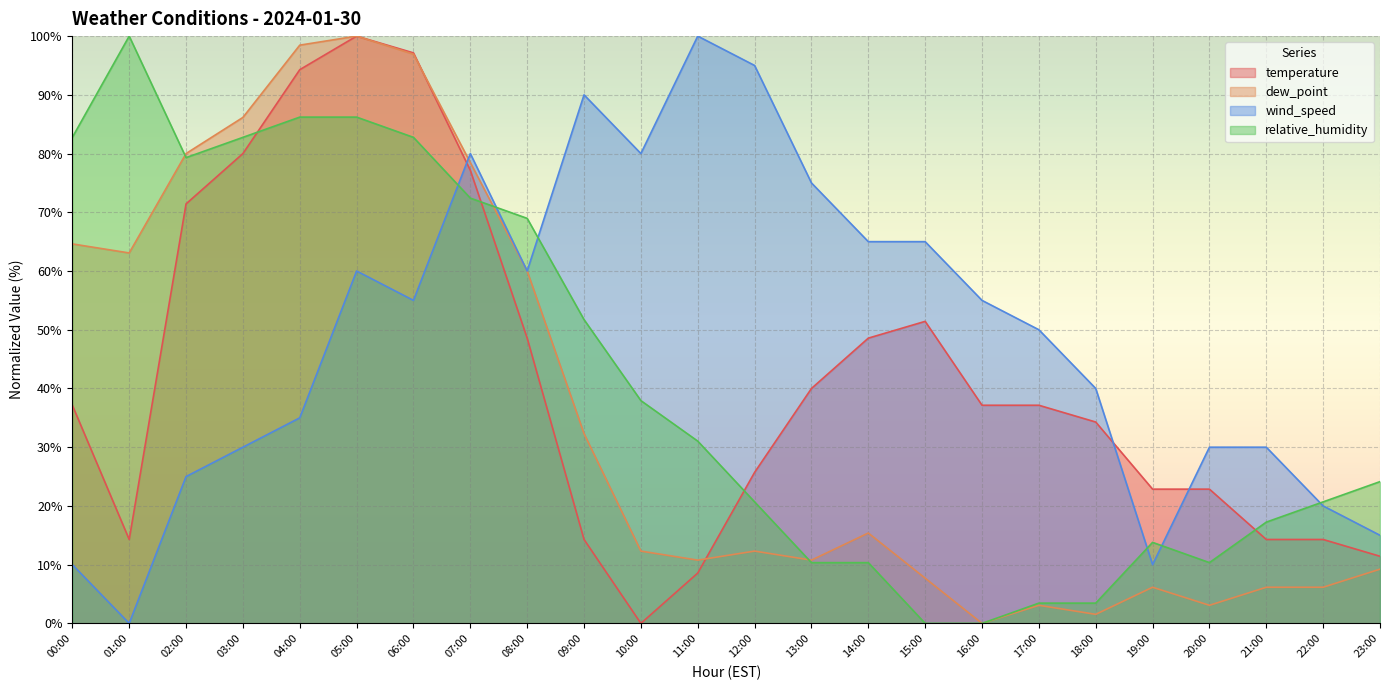

Where is the first local maximum for dew_point?

05:00